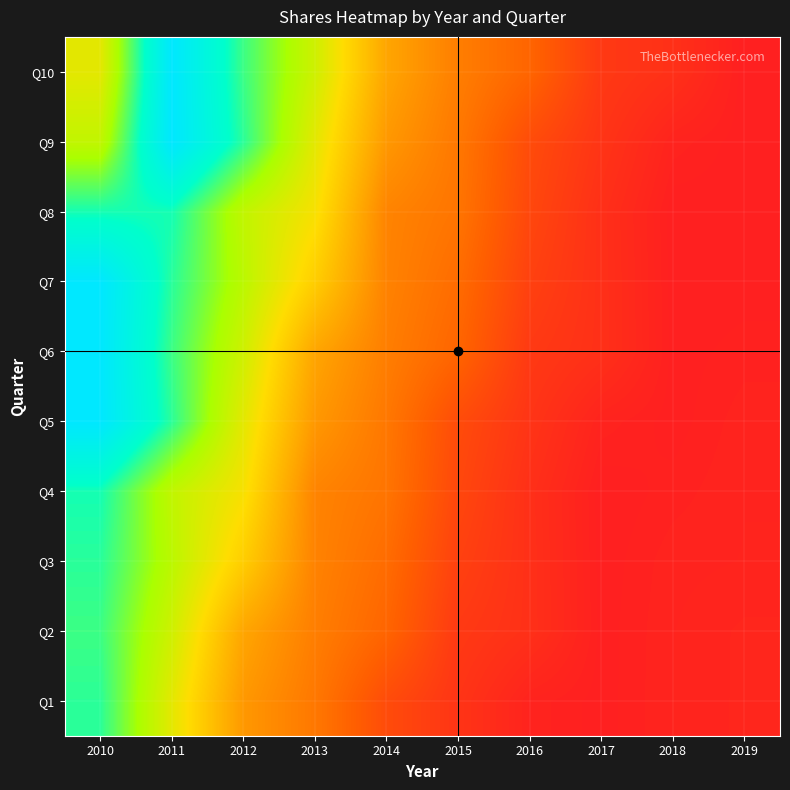

At which category is the sum across all series the highest?

2010